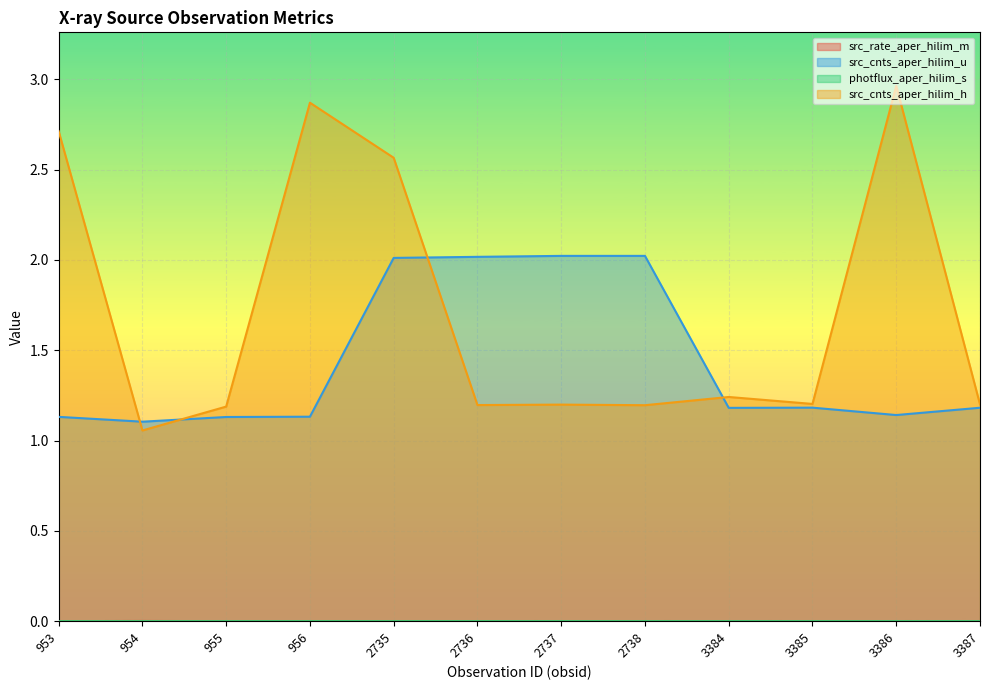

Is it true that src_rate_aper_hilim_m equals 0.0 at 3384?

False